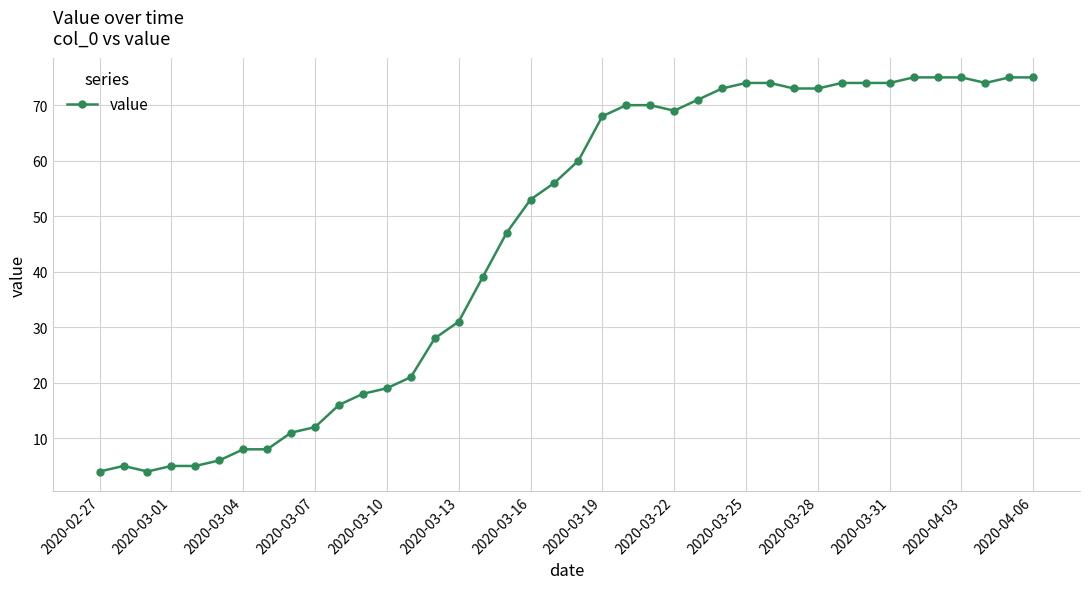

What is the maximum value shown in the chart?

75